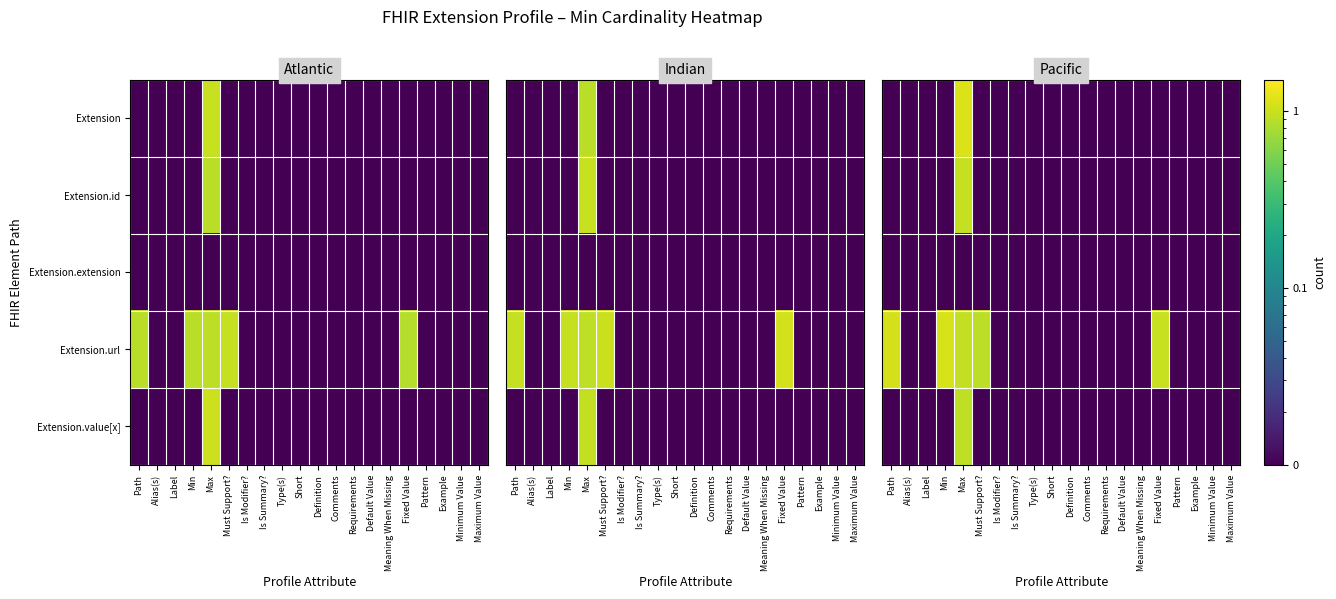

Reading left to right, extract all data points from this chart.

row_0: Path=0.0	Alias(s)=0.0	Label=0.0	Min=0.0	Max=1.1	Must Support?=0.0	Is Modifier?=0.0	Is Summary?=0.0	Type(s)=0.0	Short=0.0	Definition=0.0	Comments=0.0	Requirements=0.0	Default Value=0.0	Meaning When Missing=0.0	Fixed Value=0.0	Pattern=0.0	Example=0.0	Minimum Value=0.0	Maximum Value=0.0
row_1: Path=0.0	Alias(s)=0.0	Label=0.0	Min=0.0	Max=1.0	Must Support?=0.0	Is Modifier?=0.0	Is Summary?=0.0	Type(s)=0.0	Short=0.0	Definition=0.0	Comments=0.0	Requirements=0.0	Default Value=0.0	Meaning When Missing=0.0	Fixed Value=0.0	Pattern=0.0	Example=0.0	Minimum Value=0.0	Maximum Value=0.0
row_2: Path=0.0	Alias(s)=0.0	Label=0.0	Min=0.0	Max=0.0	Must Support?=0.0	Is Modifier?=0.0	Is Summary?=0.0	Type(s)=0.0	Short=0.0	Definition=0.0	Comments=0.0	Requirements=0.0	Default Value=0.0	Meaning When Missing=0.0	Fixed Value=0.0	Pattern=0.0	Example=0.0	Minimum Value=0.0	Maximum Value=0.0
row_3: Path=1.1	Alias(s)=0.0	Label=0.0	Min=1.1	Max=1.0	Must Support?=0.9	Is Modifier?=0.0	Is Summary?=0.0	Type(s)=0.0	Short=0.0	Definition=0.0	Comments=0.0	Requirements=0.0	Default Value=0.0	Meaning When Missing=0.0	Fixed Value=1.0	Pattern=0.0	Example=0.0	Minimum Value=0.0	Maximum Value=0.0
row_4: Path=0.0	Alias(s)=0.0	Label=0.0	Min=0.0	Max=0.9	Must Support?=0.0	Is Modifier?=0.0	Is Summary?=0.0	Type(s)=0.0	Short=0.0	Definition=0.0	Comments=0.0	Requirements=0.0	Default Value=0.0	Meaning When Missing=0.0	Fixed Value=0.0	Pattern=0.0	Example=0.0	Minimum Value=0.0	Maximum Value=0.0